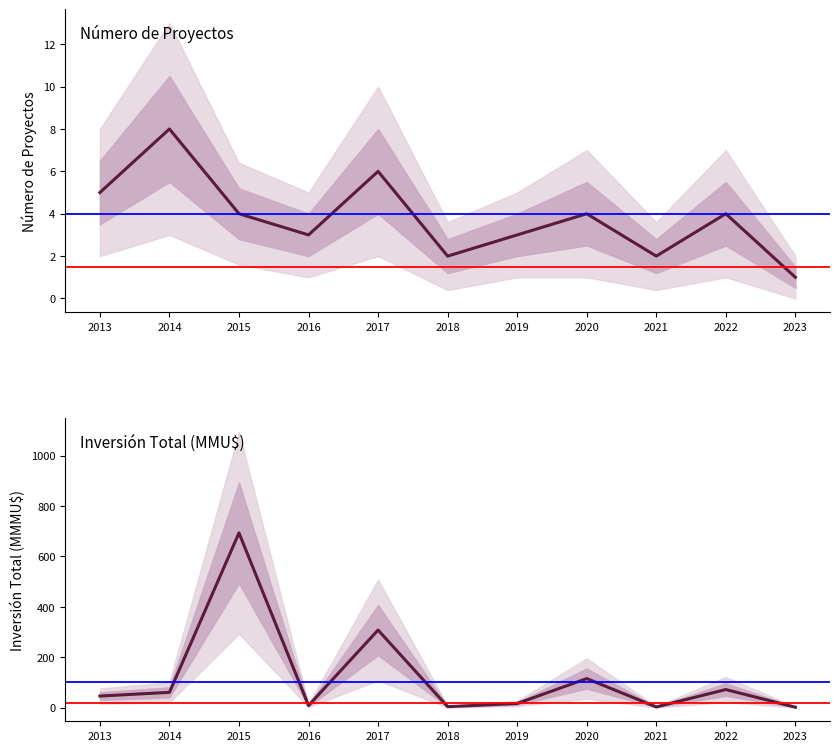

List the series in order of their overall mean, highest first.

Inversión Total (MMMU$), Número de Proyectos